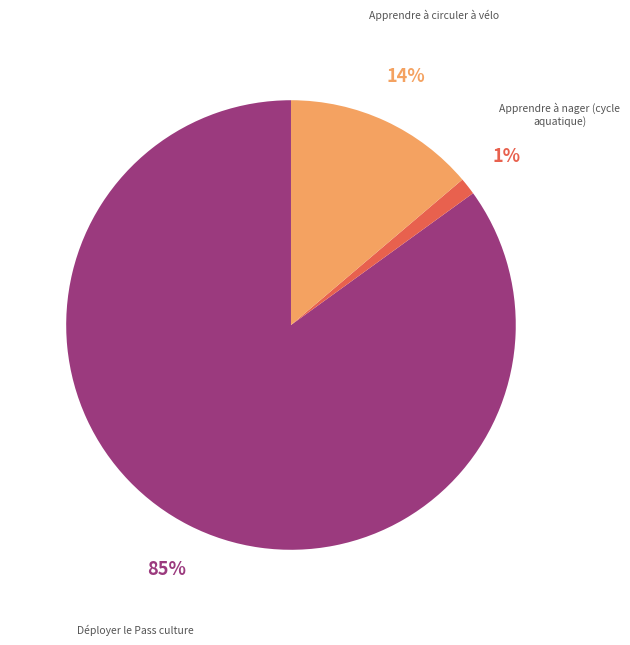

Is there a majority slice in this chart?

Yes